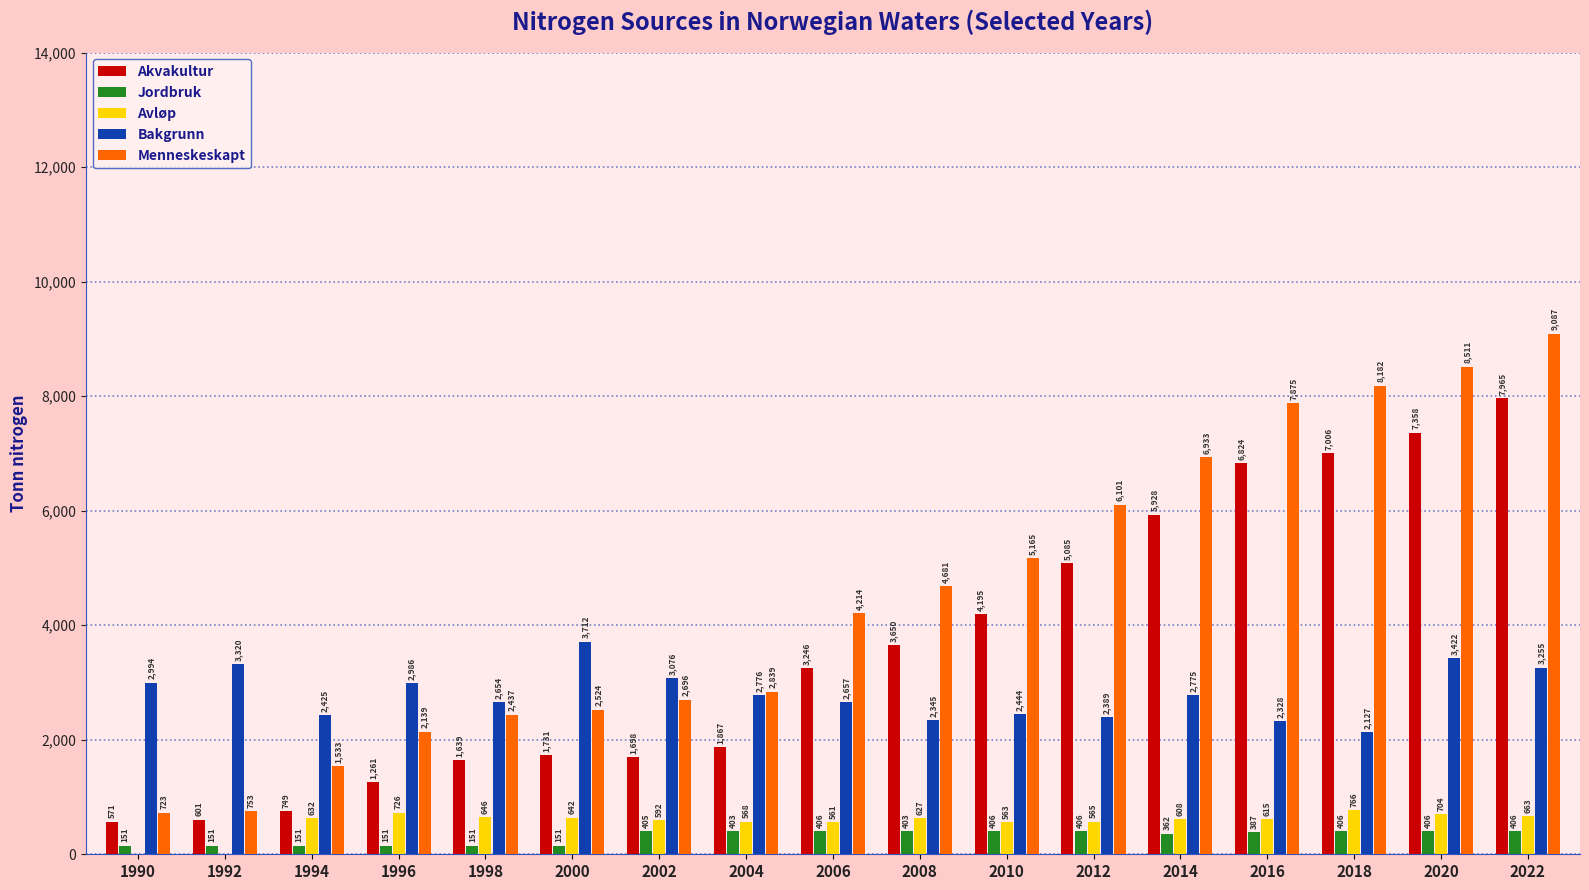

Between 2006 and 2010, which series saw the biggest shift?

Menneskeskapt